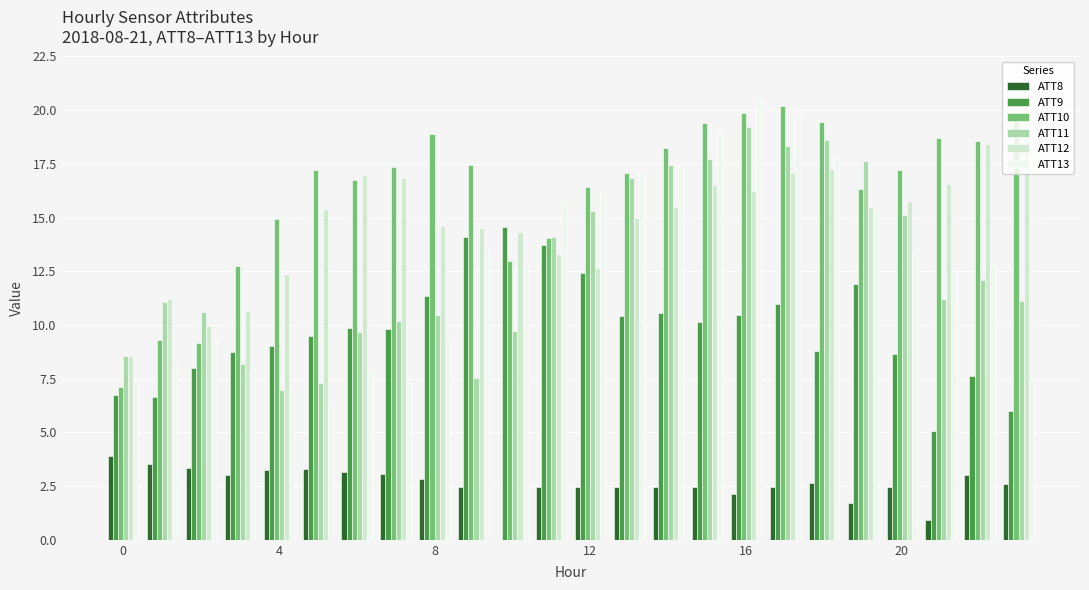

What is the greatest value displayed?

20.5